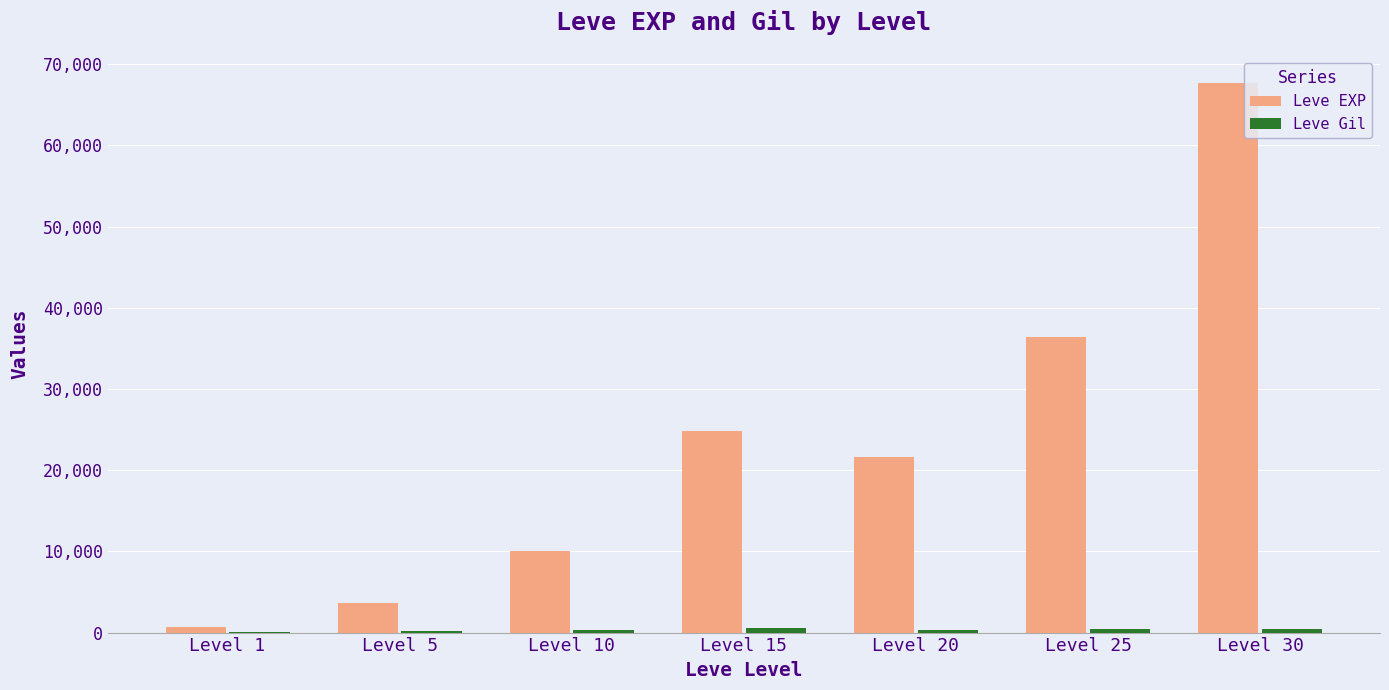

Which series has the largest total across all categories?

Leve EXP